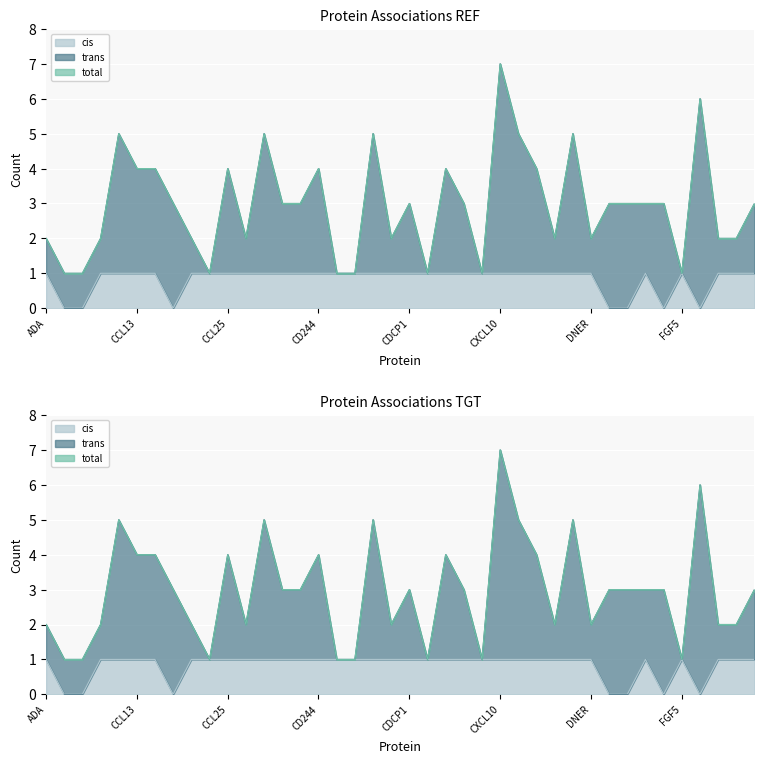

Count the total values in the range 2 to 4.

25